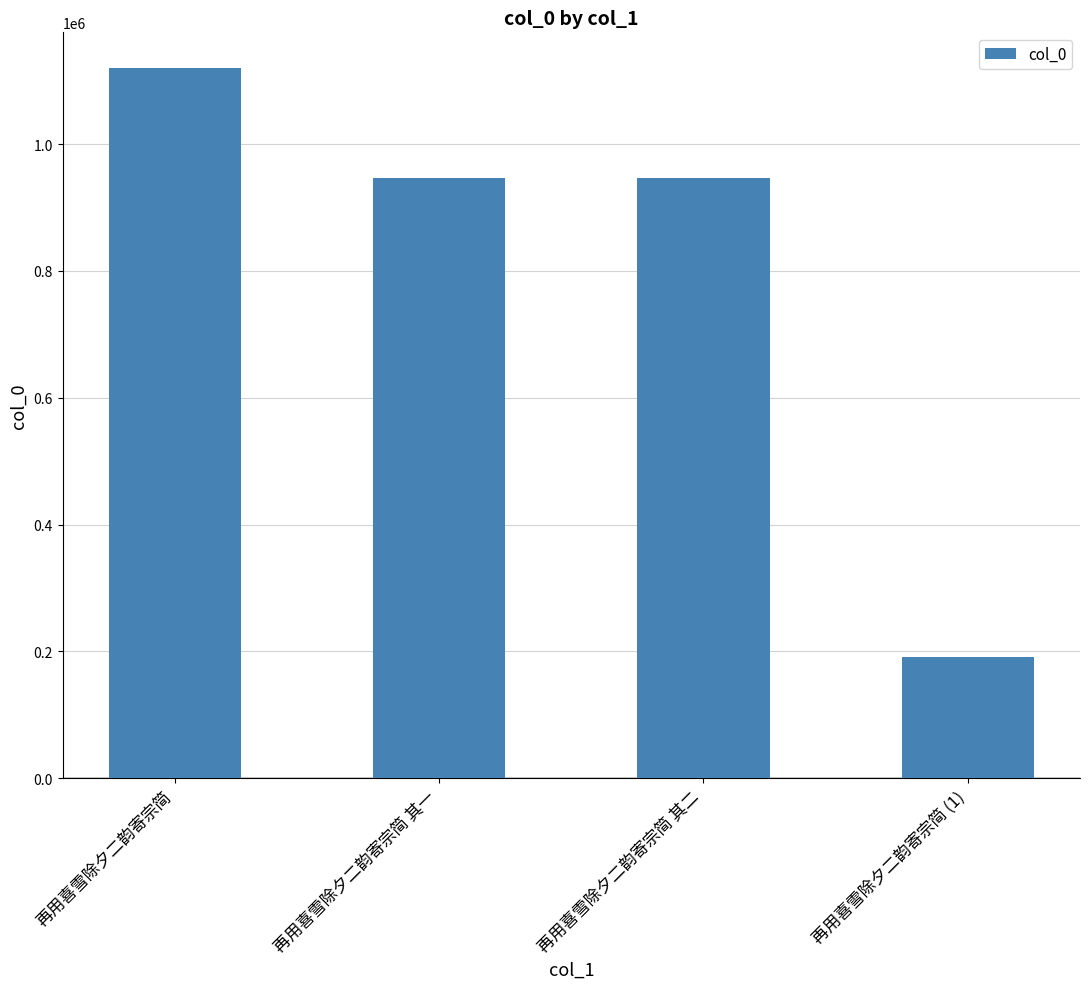

What is the minimum value shown in the chart?

191631